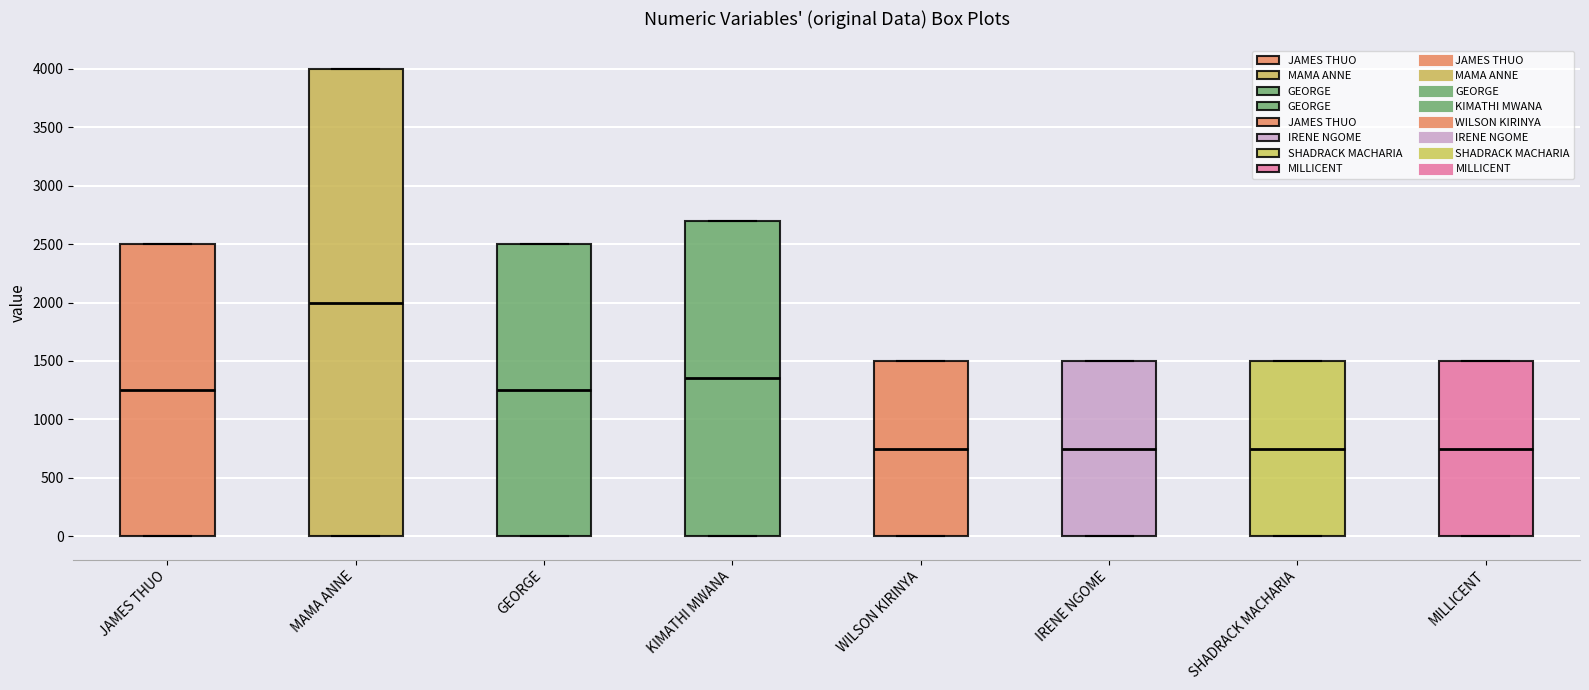

Which box is the tallest, from its lower edge to its upper edge?

MAMA ANNE